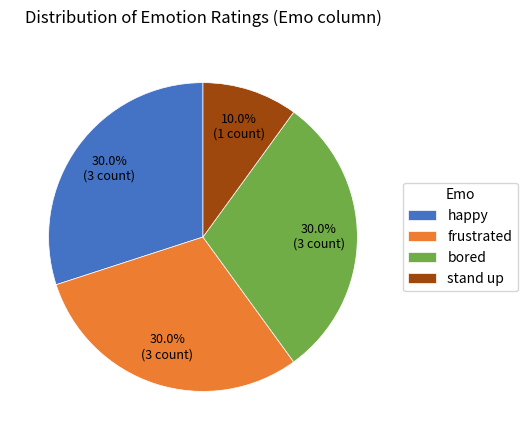

Combined, what portion of the pie is frustrated and bored?

60.0%